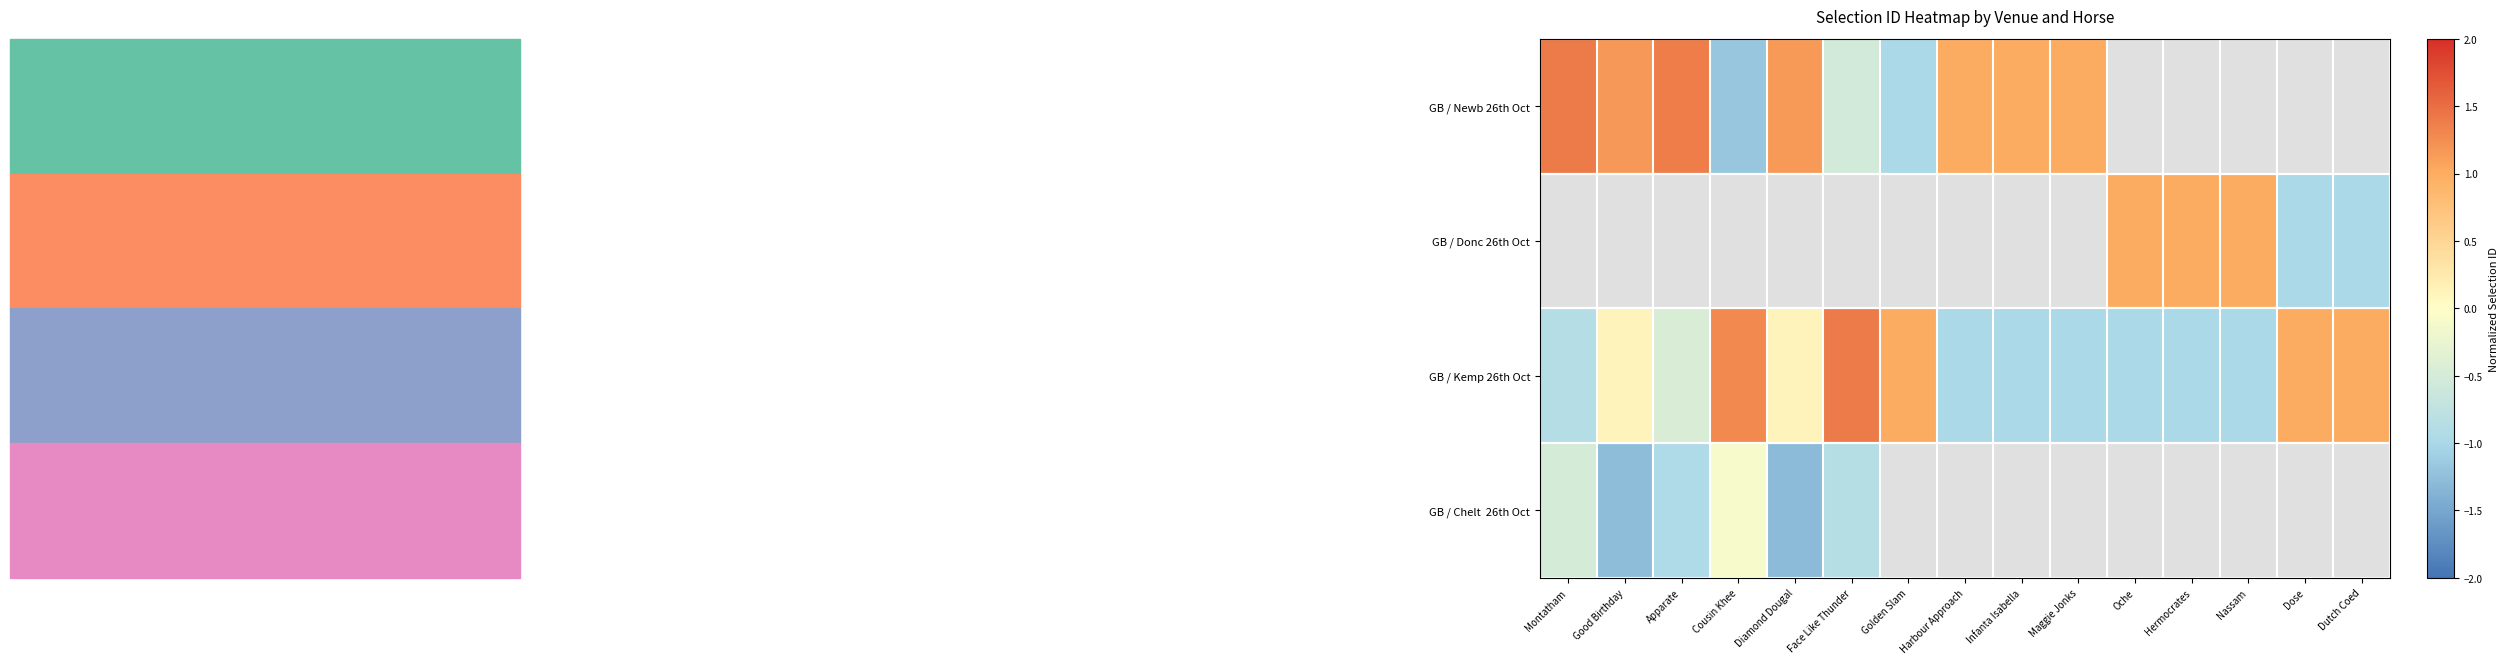

Rank the categories by GB / Kemp 26th Oct value from lowest to highest.

Harbour Approach, Infanta Isabella, Maggie Jonks, Oche, Hermocrates, Nassam, Montatham, Apparate, Good Birthday, Diamond Dougal, Golden Slam, Dose, Dutch Coed, Cousin Khee, Face Like Thunder